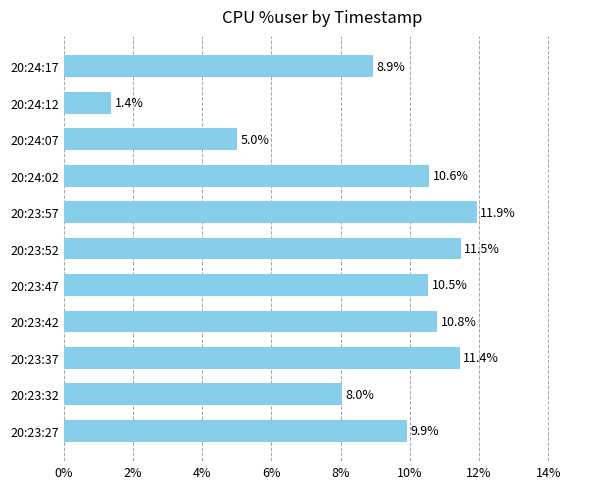

Are the bars horizontal?

Yes